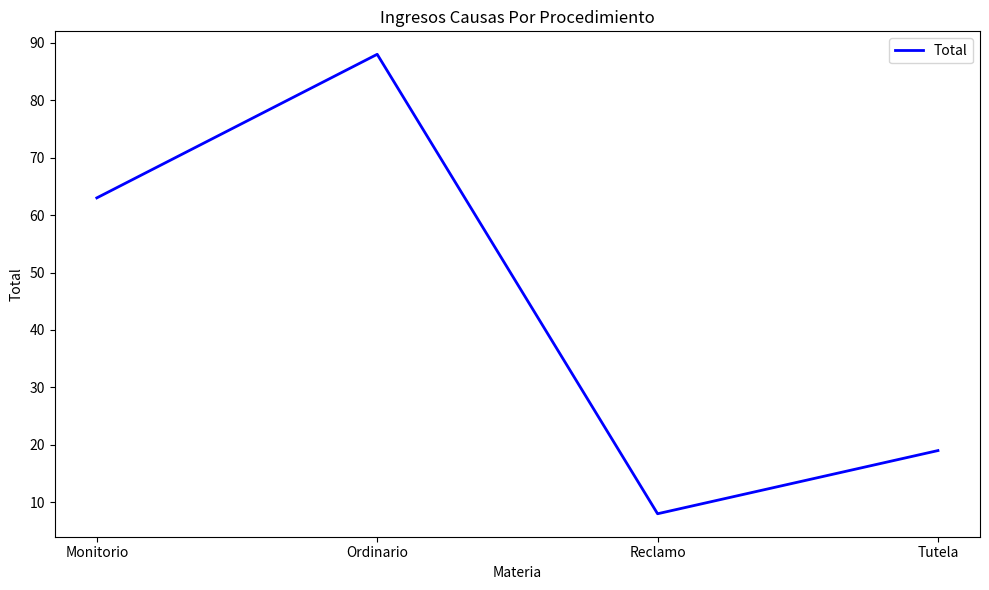

What is the maximum value shown in the chart?

88